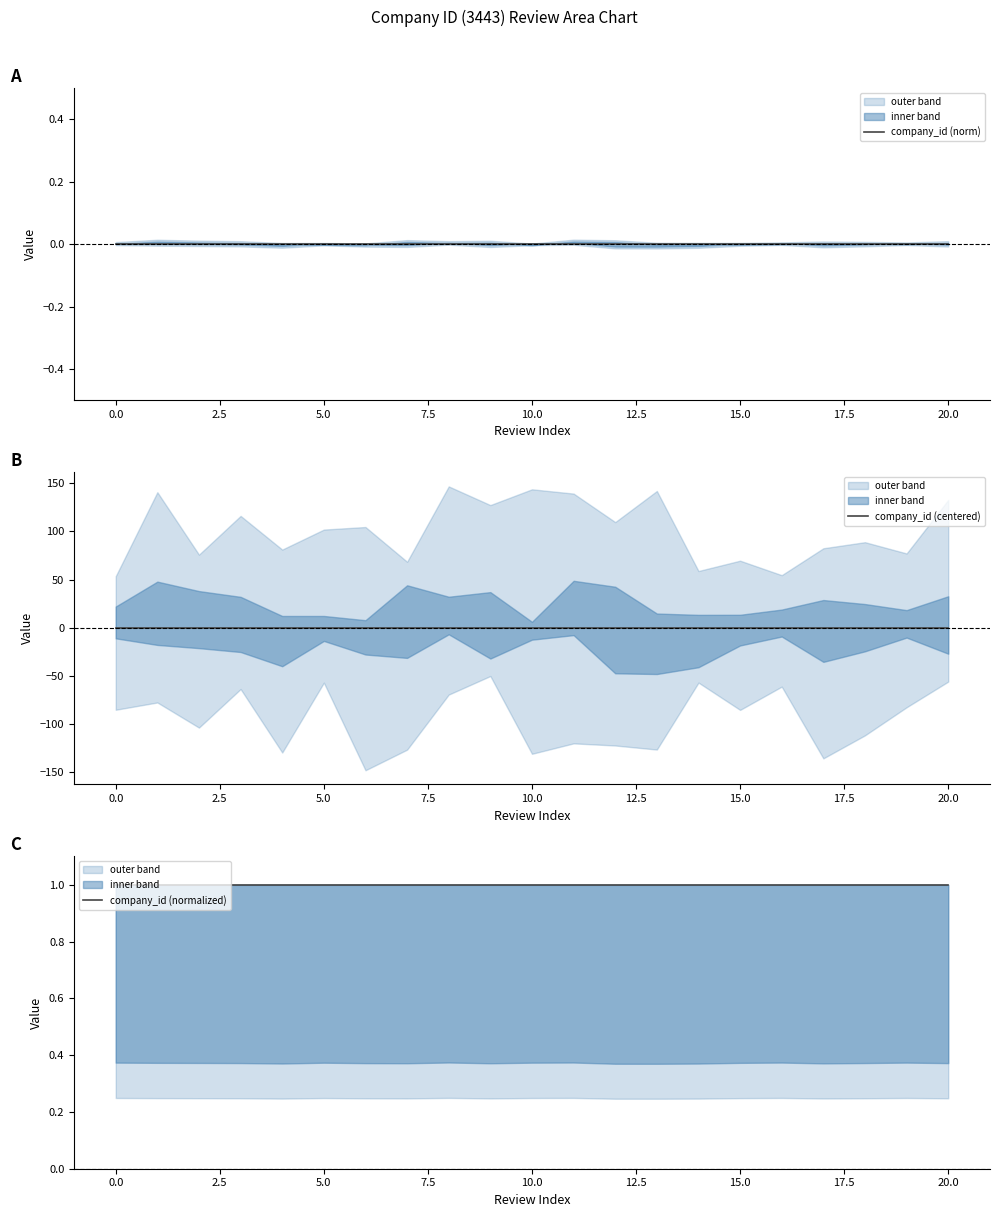

What is the label of the 17th point from the left?

16